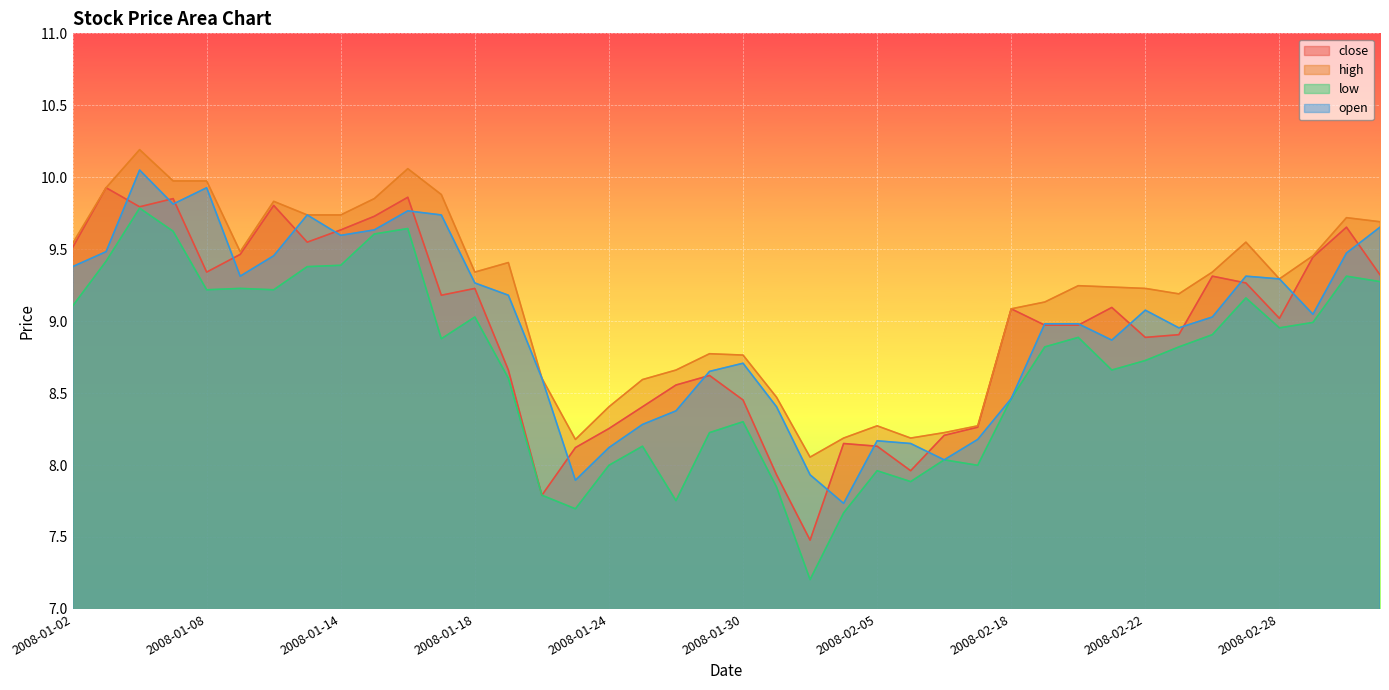

List the series in order of their peak value, lowest first.

low, close, open, high